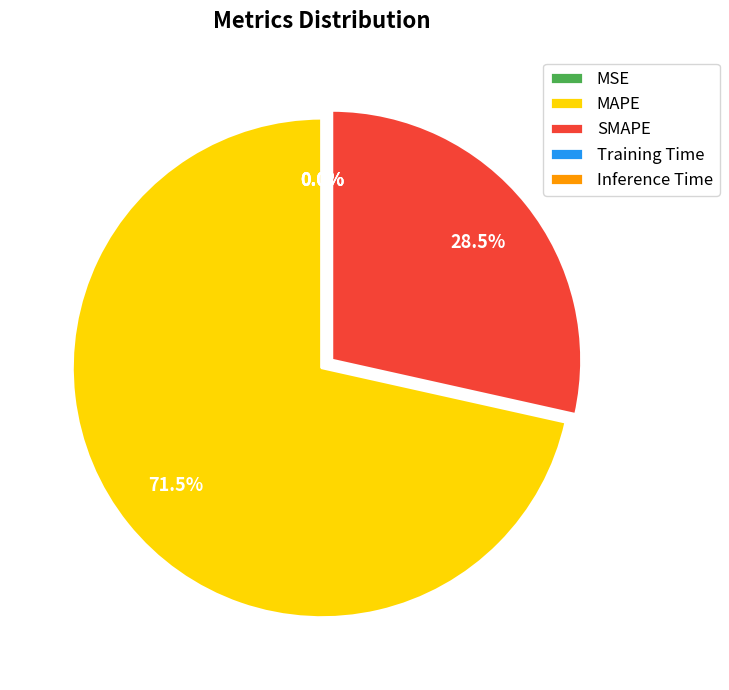

Which category has the biggest portion of the pie?

MAPE